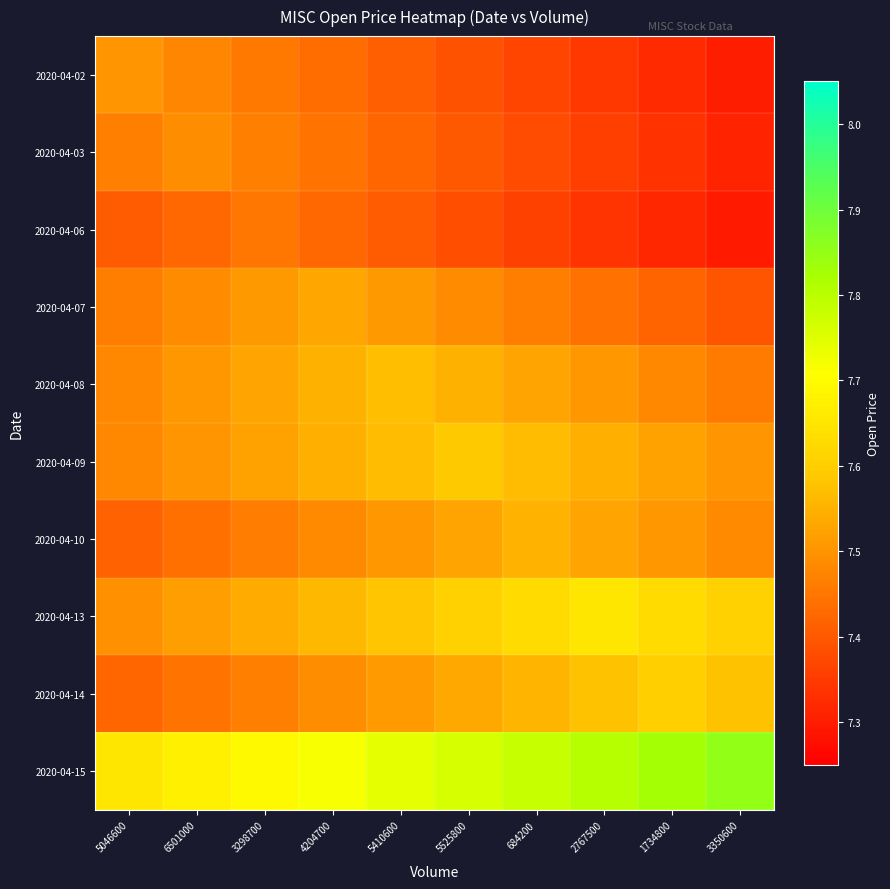

Rank the series by their maximum value, from highest to lowest.

2020-04-15, 2020-04-13, 2020-04-14, 2020-04-09, 2020-04-08, 2020-04-10, 2020-04-07, 2020-04-02, 2020-04-03, 2020-04-06